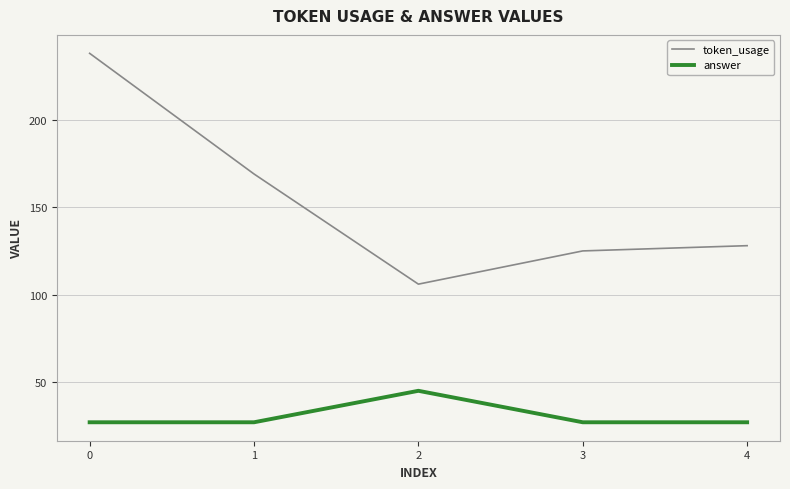

Rank the series at 3 from lowest to highest value.

answer, token_usage